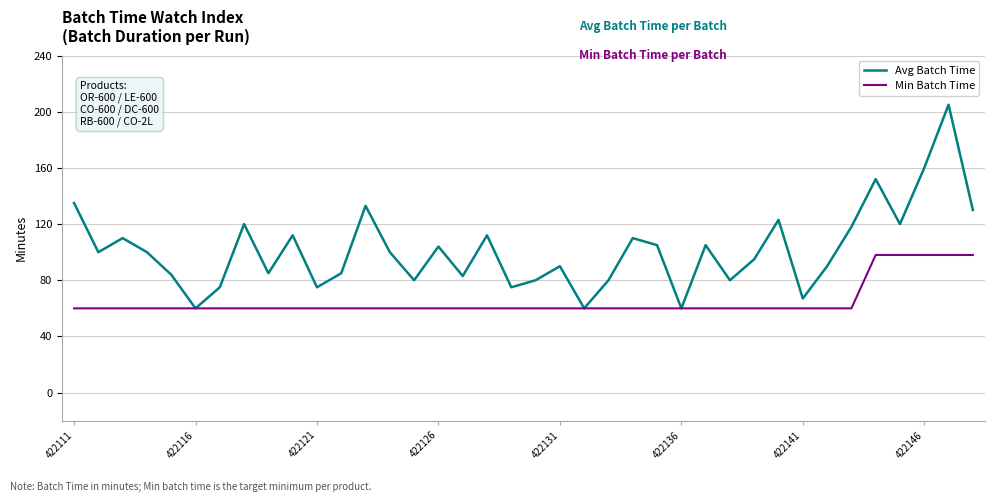

What is the difference between the maximum and second lowest values in the Avg Batch Time series?

145